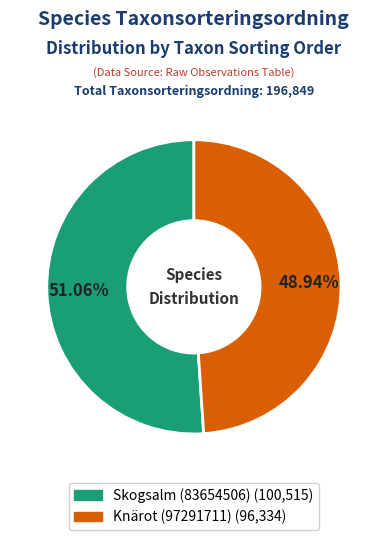

To the nearest percent, what is the combined percentage of Skogsalm (83654506) and Knärot (97291711)?

100%